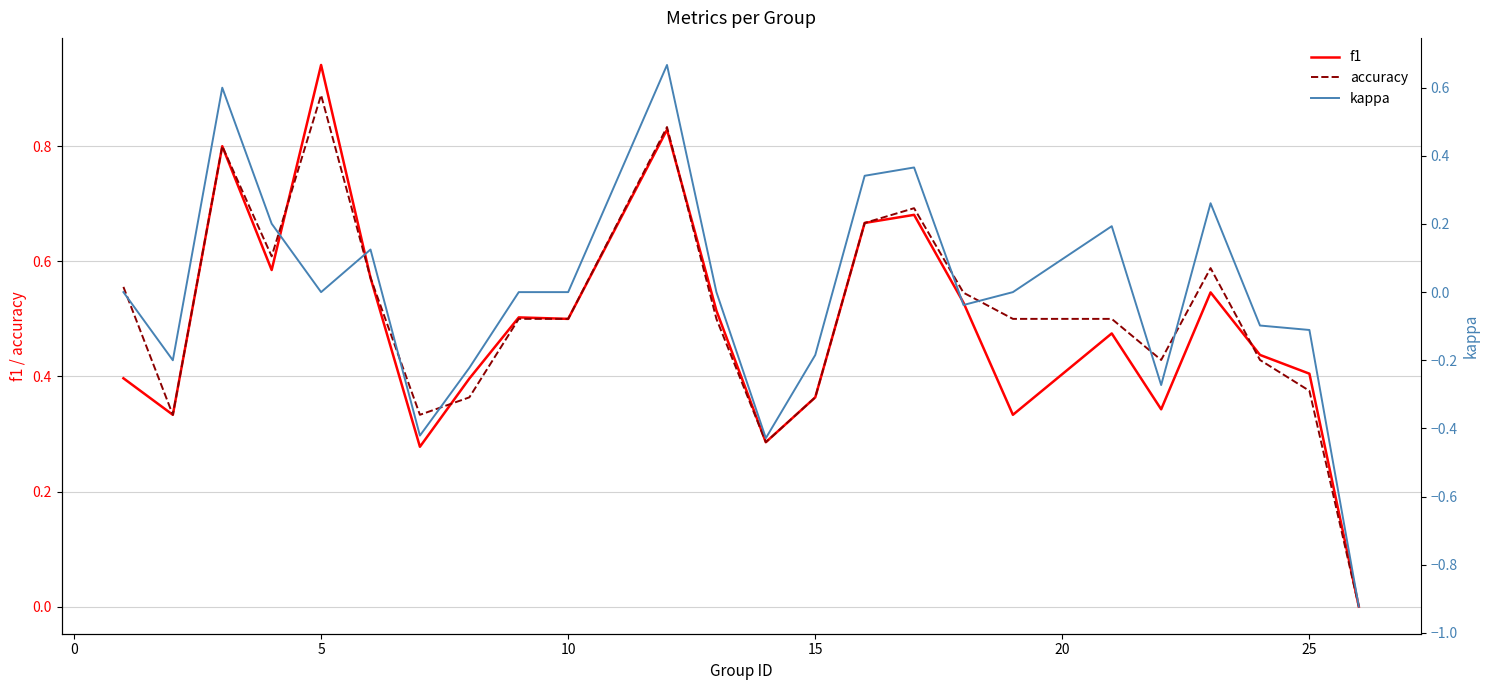

True or false: accuracy and kappa cross at least once.

False